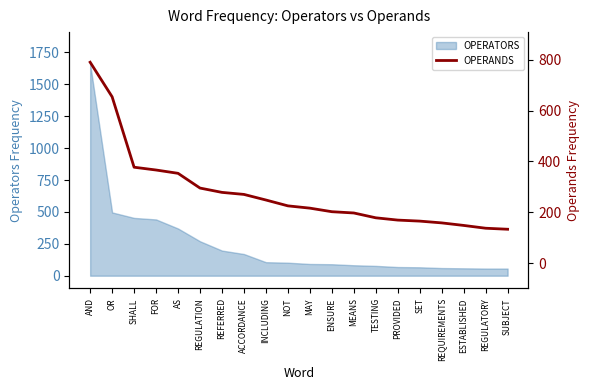

List the labels in order of value, largest first.

AND, OR, SHALL, FOR, AS, REGULATION, REFERRED, ACCORDANCE, INCLUDING, NOT, MAY, ENSURE, MEANS, TESTING, PROVIDED, SET, REQUIREMENTS, ESTABLISHED, REGULATORY, SUBJECT